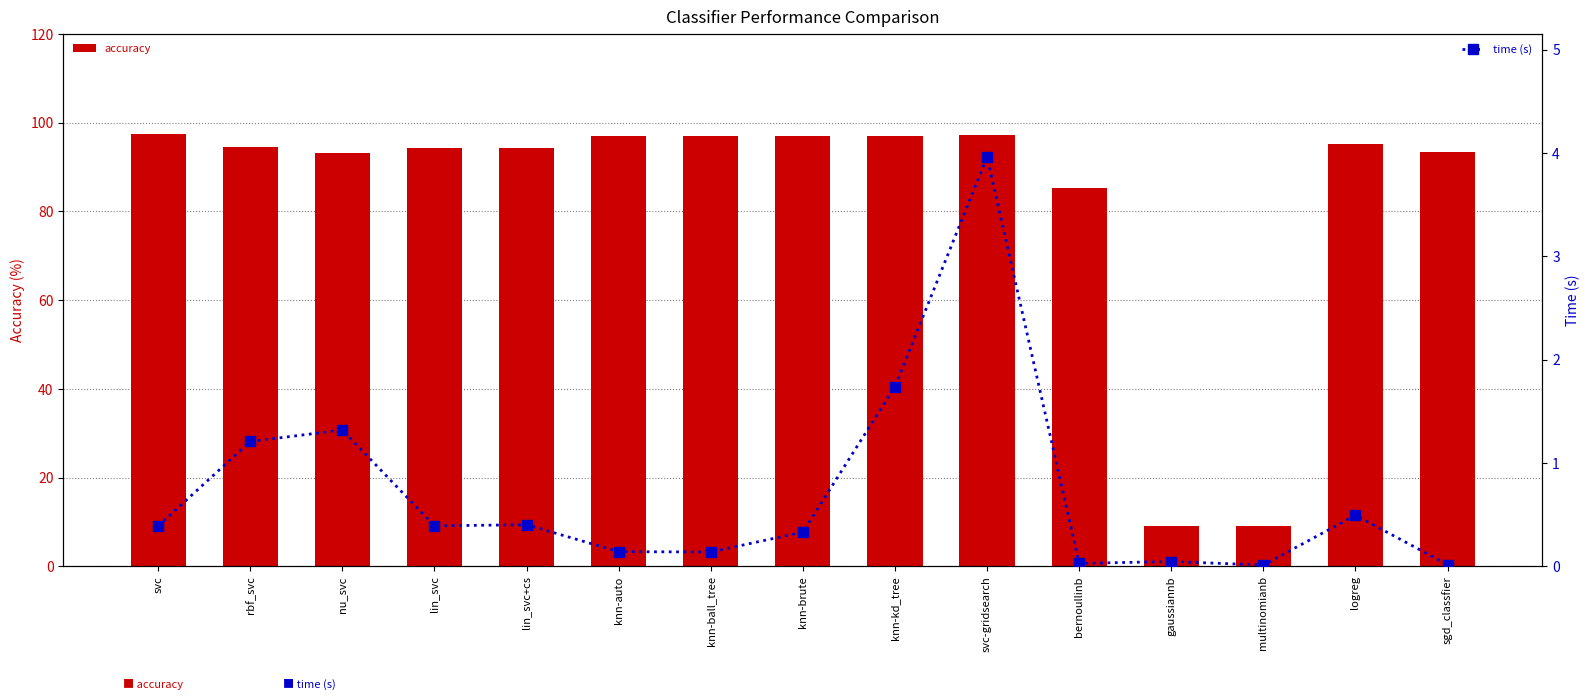

What is the difference between the highest and lowest values at gaussiannb?

9.0